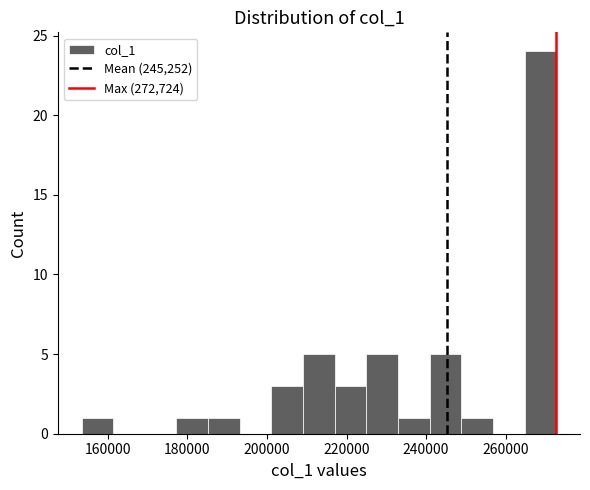

Read against the x-axis, roughly where is the centre of the tallest bar?

268000